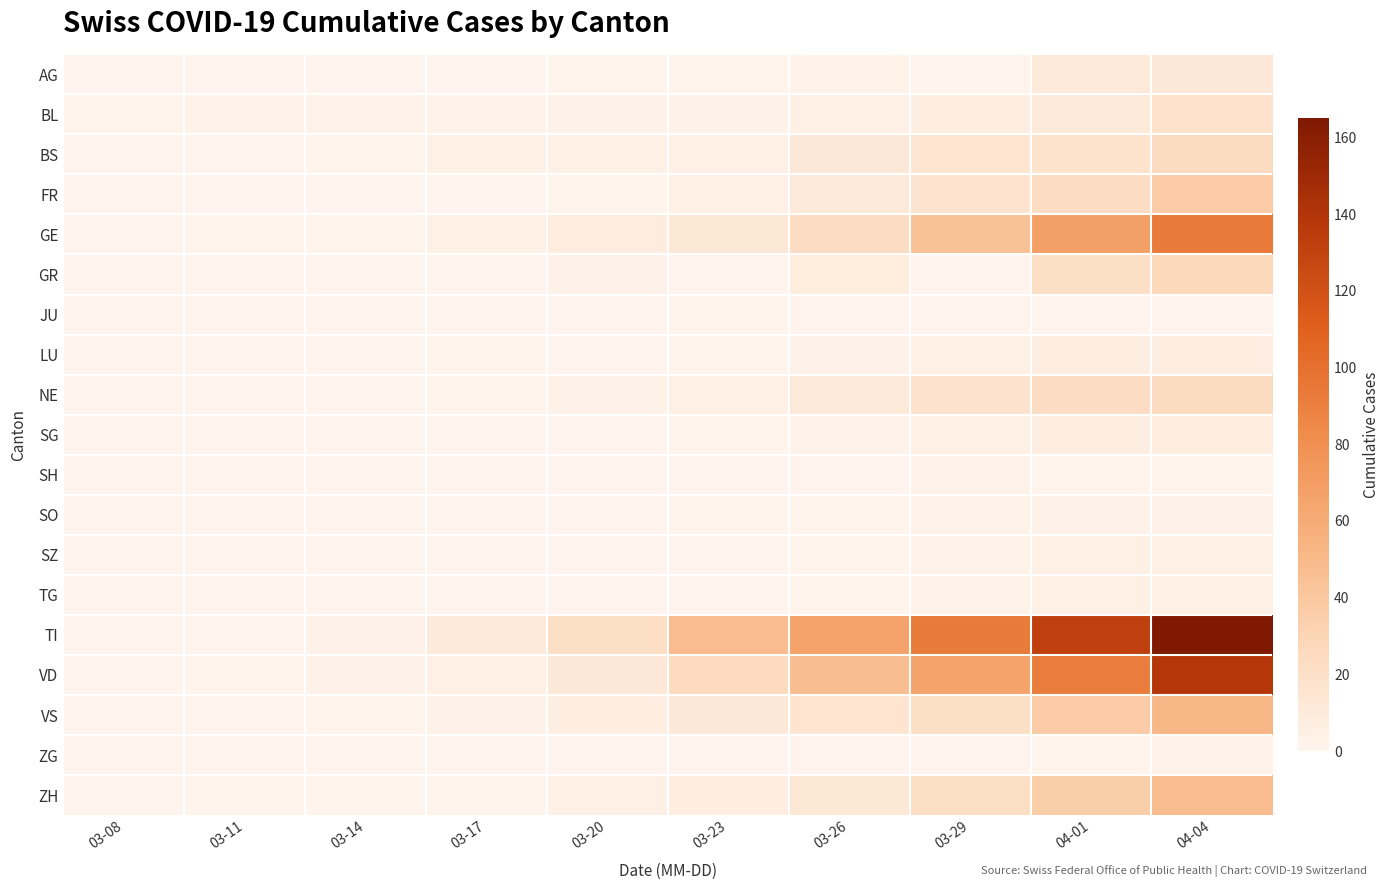

Reading right to left, extract all data points from this chart.

AG: 04-04=12	04-01=11	03-29=0	03-26=2	03-23=1	03-20=1	03-17=0	03-14=0	03-11=0	03-08=0
BL: 04-04=19	04-01=11	03-29=6	03-26=5	03-23=3	03-20=3	03-17=2	03-14=2	03-11=2	03-08=1
BS: 04-04=24	04-01=18	03-29=15	03-26=12	03-23=5	03-20=4	03-17=4	03-14=1	03-11=0	03-08=0
FR: 04-04=37	04-01=23	03-29=16	03-26=11	03-23=4	03-20=1	03-17=0	03-14=0	03-11=0	03-08=0
GE: 04-04=93	04-01=68	03-29=44	03-26=23	03-23=13	03-20=8	03-17=4	03-14=1	03-11=1	03-08=0
GR: 04-04=27	04-01=21	03-29=0	03-26=9	03-23=0	03-20=3	03-17=0	03-14=0	03-11=0	03-08=0
JU: 04-04=0	04-01=0	03-29=0	03-26=0	03-23=1	03-20=0	03-17=0	03-14=0	03-11=0	03-08=0
LU: 04-04=7	04-01=7	03-29=5	03-26=3	03-23=1	03-20=0	03-17=1	03-14=0	03-11=0	03-08=0
NE: 04-04=24	04-01=23	03-29=17	03-26=11	03-23=5	03-20=3	03-17=1	03-14=0	03-11=0	03-08=0
SG: 04-04=8	04-01=7	03-29=5	03-26=2	03-23=1	03-20=0	03-17=0	03-14=0	03-11=0	03-08=0
SH: 04-04=1	04-01=1	03-29=2	03-26=0	03-23=0	03-20=0	03-17=0	03-14=0	03-11=0	03-08=0
SO: 04-04=3	04-01=3	03-29=2	03-26=1	03-23=1	03-20=0	03-17=0	03-14=0	03-11=0	03-08=0
SZ: 04-04=5	04-01=4	03-29=2	03-26=1	03-23=0	03-20=0	03-17=0	03-14=0	03-11=0	03-08=0
TG: 04-04=5	04-01=4	03-29=2	03-26=1	03-23=0	03-20=0	03-17=0	03-14=0	03-11=0	03-08=0
TI: 04-04=165	04-01=132	03-29=93	03-26=67	03-23=48	03-20=22	03-17=10	03-14=3	03-11=0	03-08=0
VD: 04-04=138	04-01=92	03-29=66	03-26=47	03-23=25	03-20=12	03-17=5	03-14=3	03-11=1	03-08=0
VS: 04-04=51	04-01=37	03-29=21	03-26=15	03-23=12	03-20=6	03-17=3	03-14=1	03-11=0	03-08=0
ZG: 04-04=2	04-01=1	03-29=0	03-26=0	03-23=0	03-20=0	03-17=0	03-14=0	03-11=0	03-08=0
ZH: 04-04=48	04-01=35	03-29=22	03-26=13	03-23=6	03-20=4	03-17=1	03-14=1	03-11=1	03-08=0